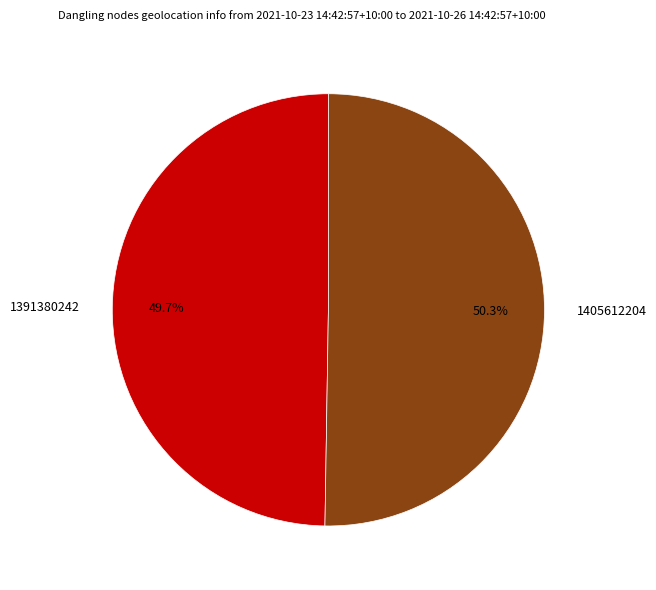

To the nearest percent, what is the difference between the largest and smallest slice percentages?

1%